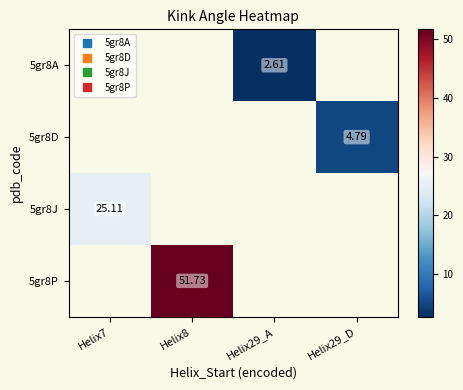

Rank the categories by 5gr8D value from highest to lowest.

Helix7, Helix8, Helix29_A, Helix29_D